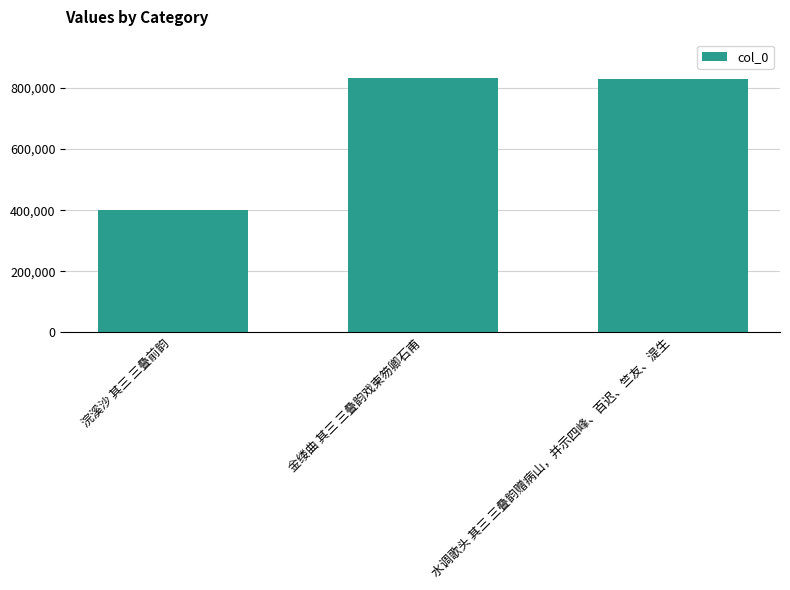

How many distinct data groups are displayed?

1